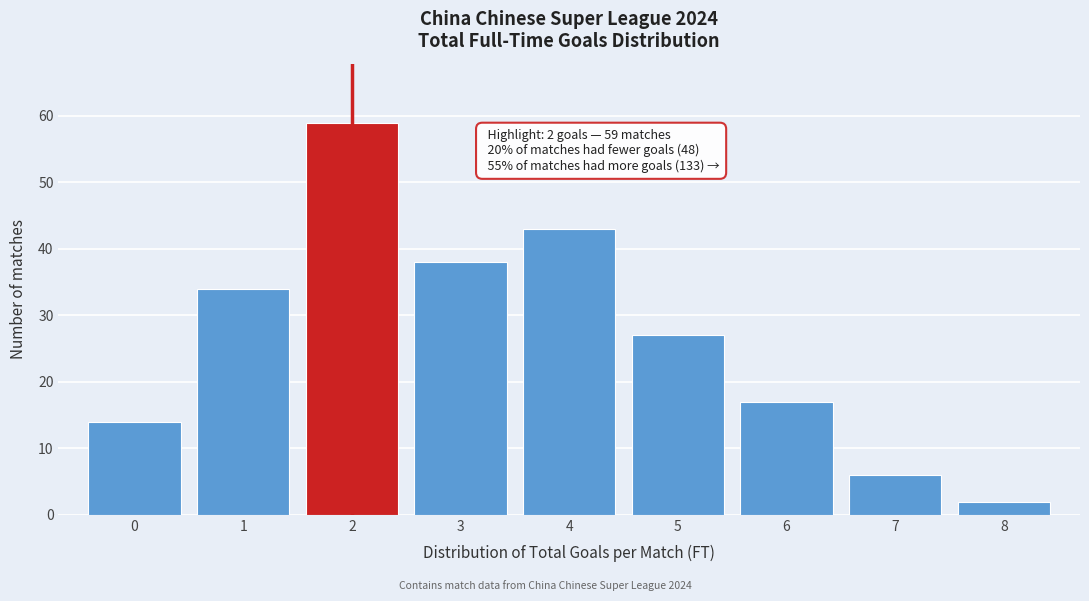

Reading left to right, list all the values displayed in this chart.

0=14	1=34	2=59	3=38	4=43	5=27	6=17	7=6	8=2